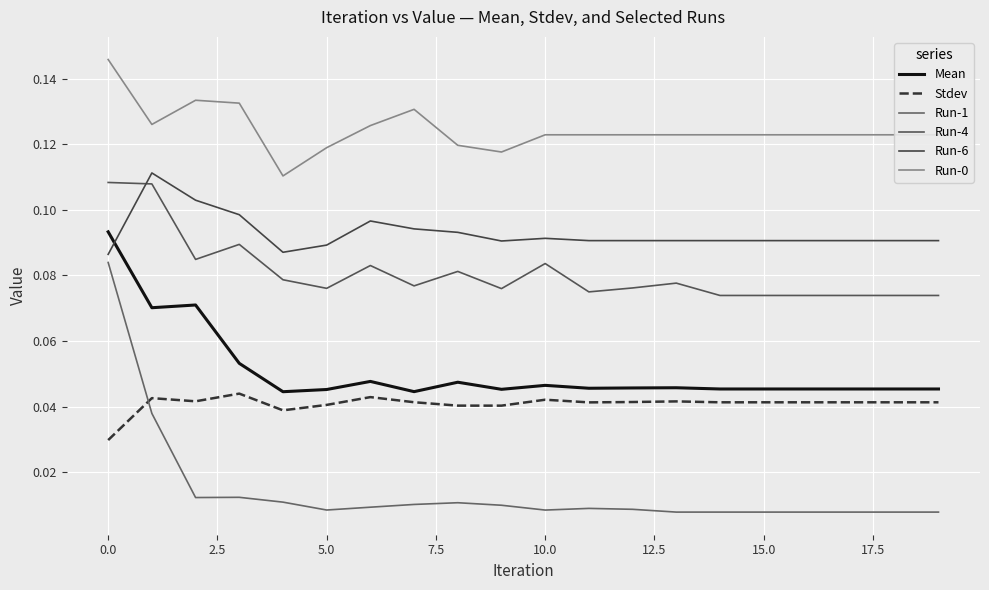

How many lines are shown in the chart?

6